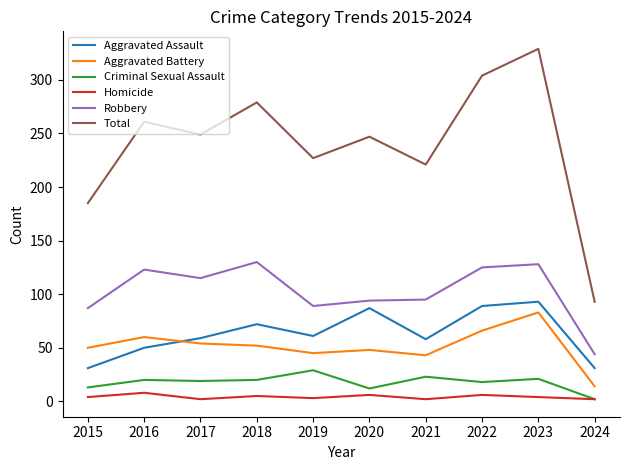

What is the difference between the Aggravated Assault values at 2016 and 2019?

11